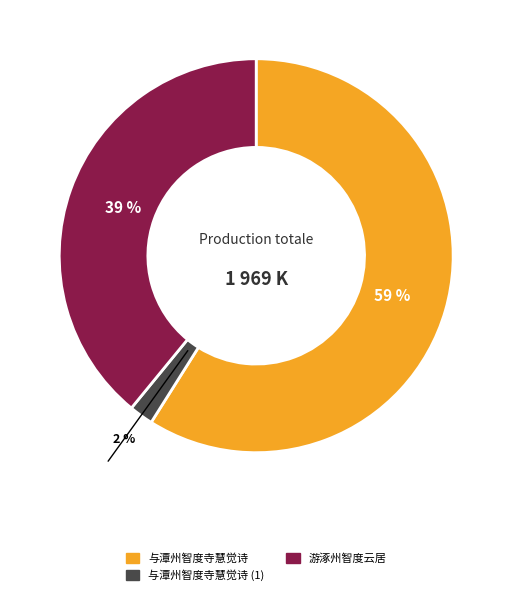

Which category has the biggest portion of the pie?

与潭州智度寺慧觉诗